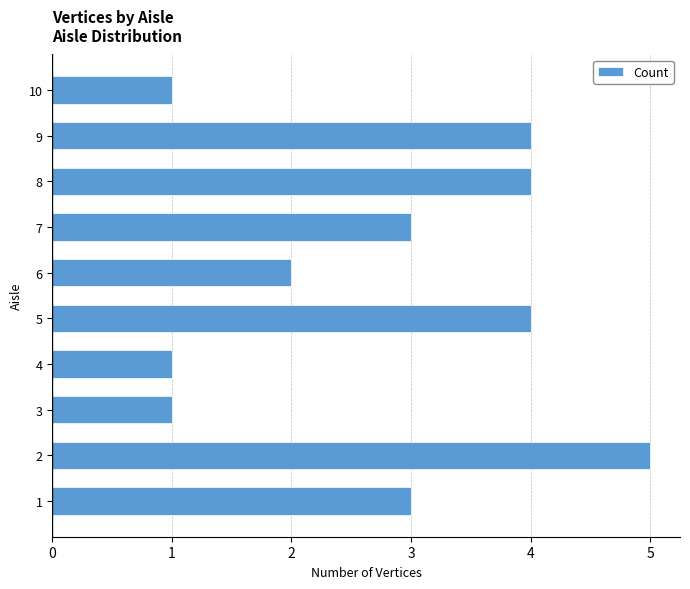

Approximately how many times larger is the value at 6 compared to 5?

0.5